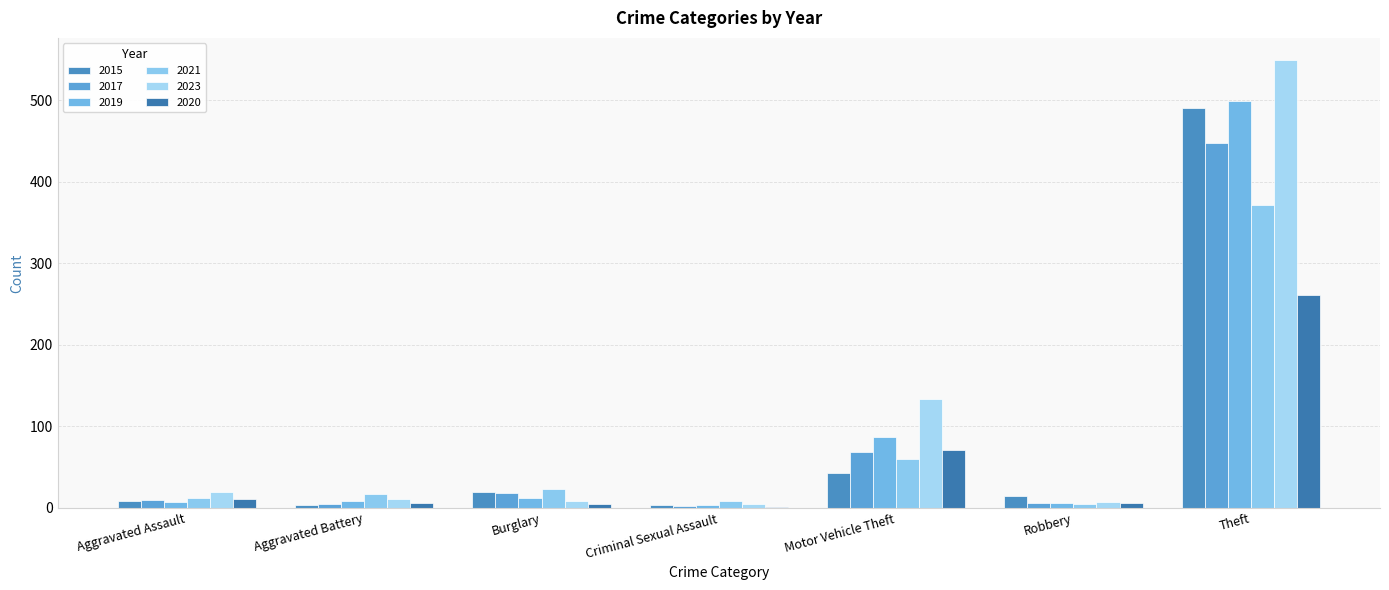

How many distinct data groups are displayed?

6